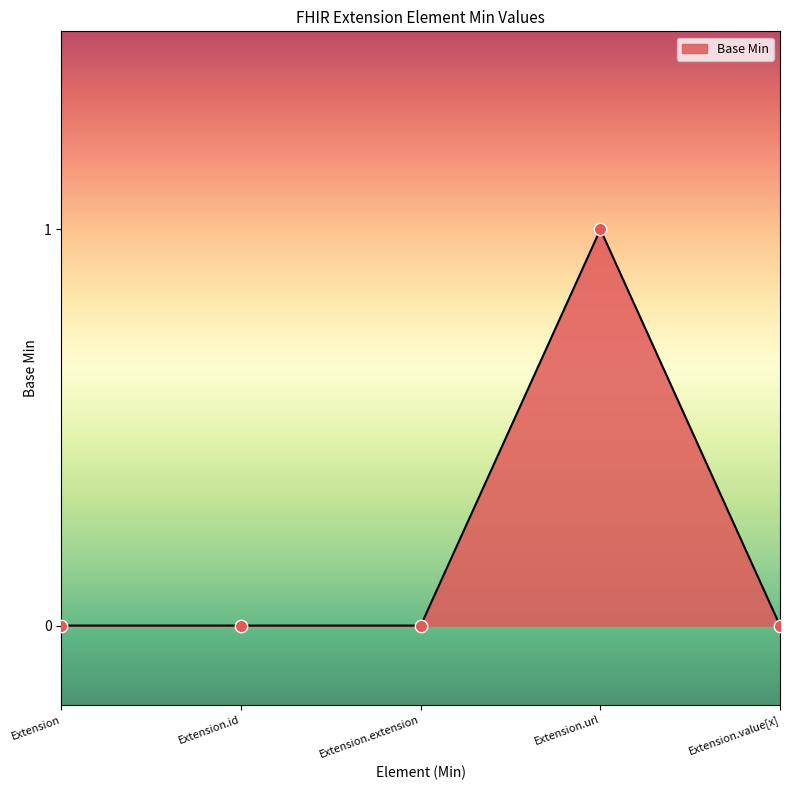

Between Extension.extension and Extension.url, which is larger?

Extension.url